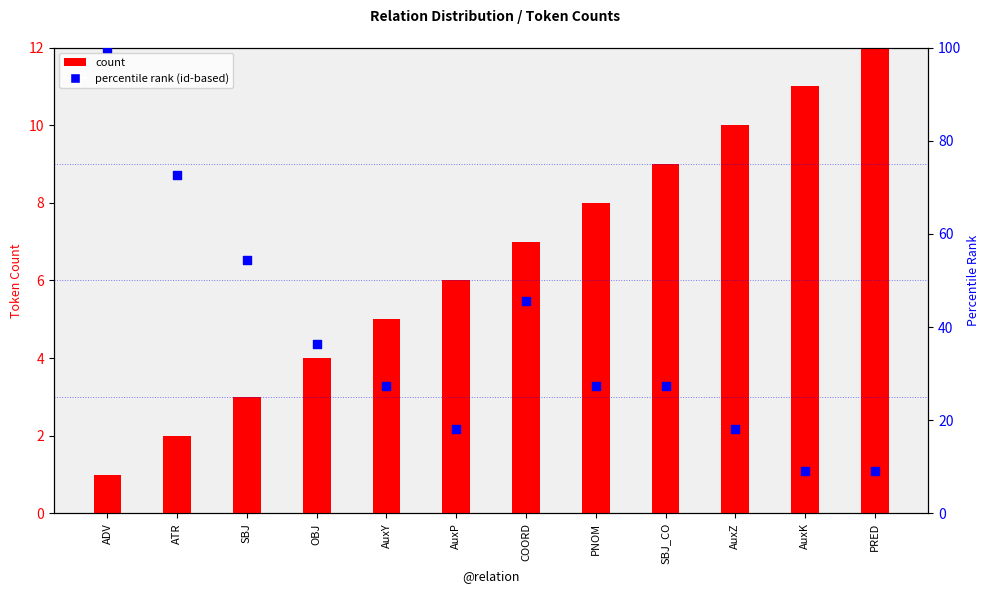

Which series has the largest total across all categories?

percentile rank (id-based)